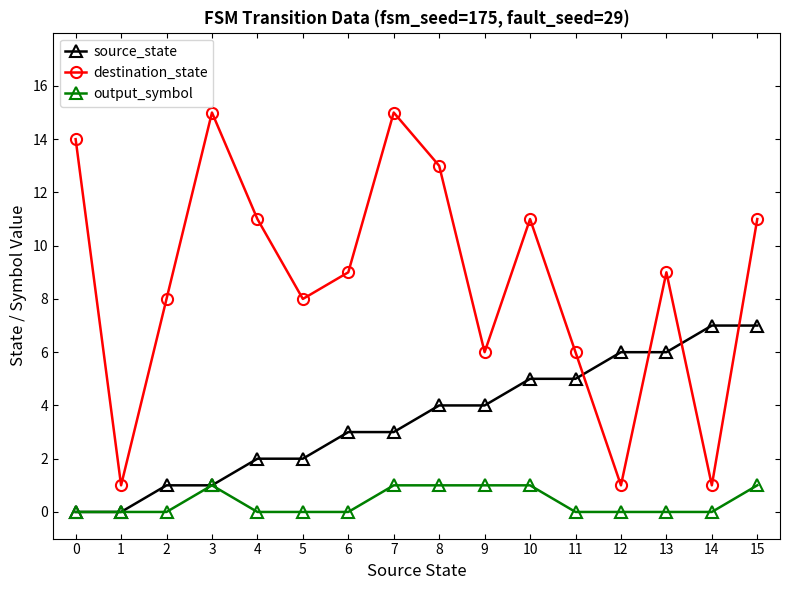

Is this an area chart (filled region under the line)?

No